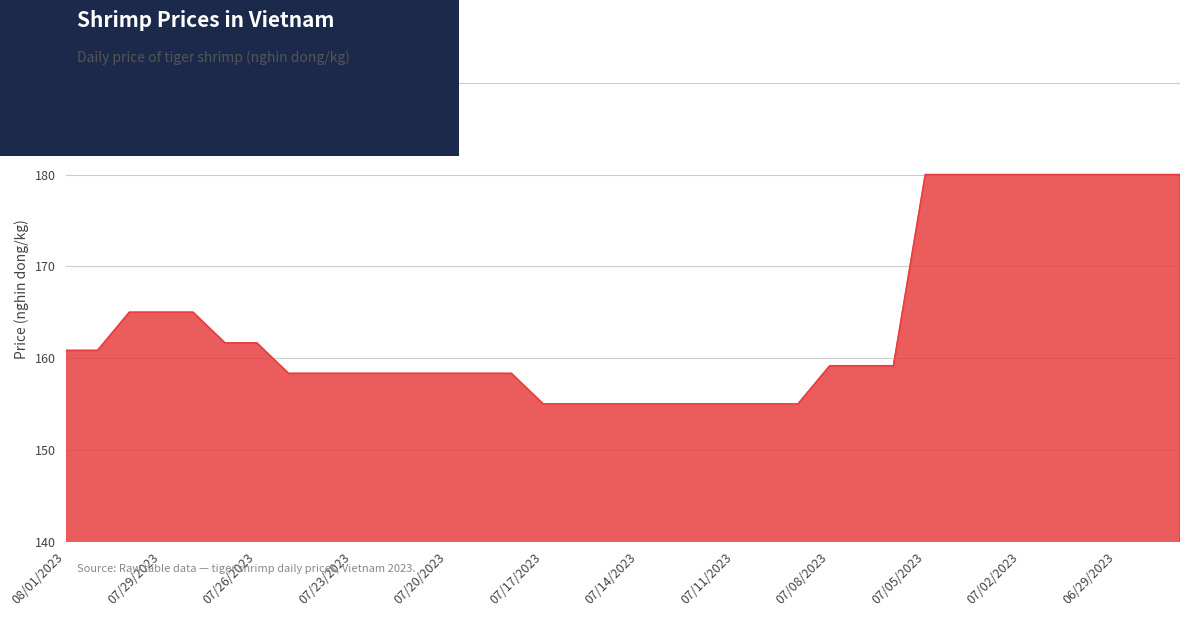

What is the difference between the maximum and minimum values?

25.0